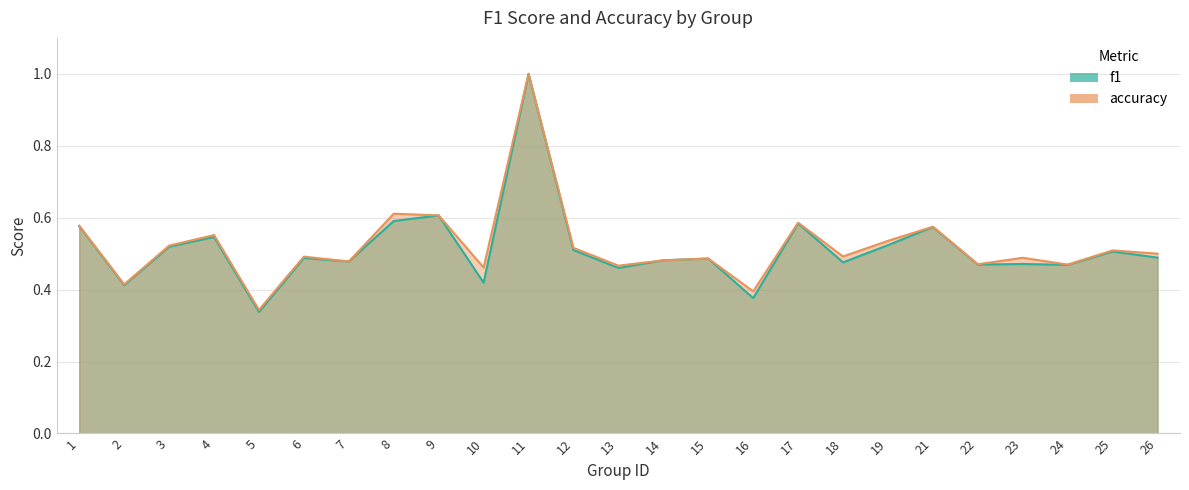

At how many categories does at least one series exceed 0?

25